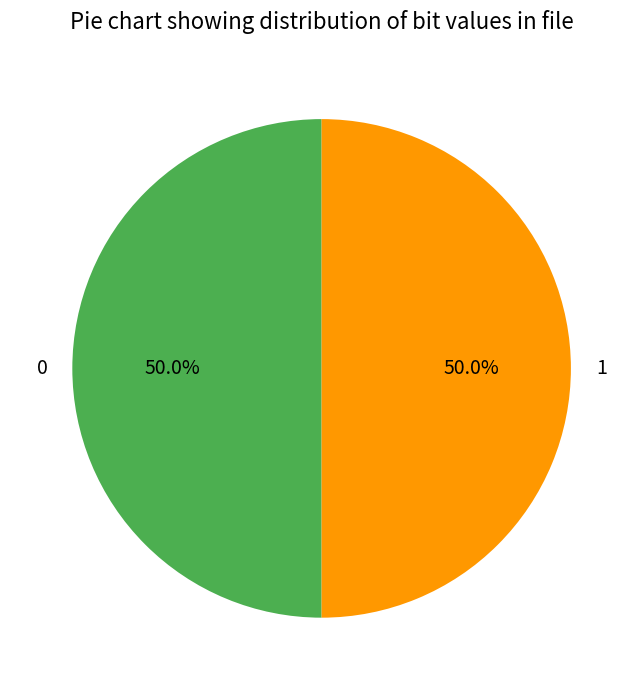

Is it true that 1 is 50% of the pie?

True